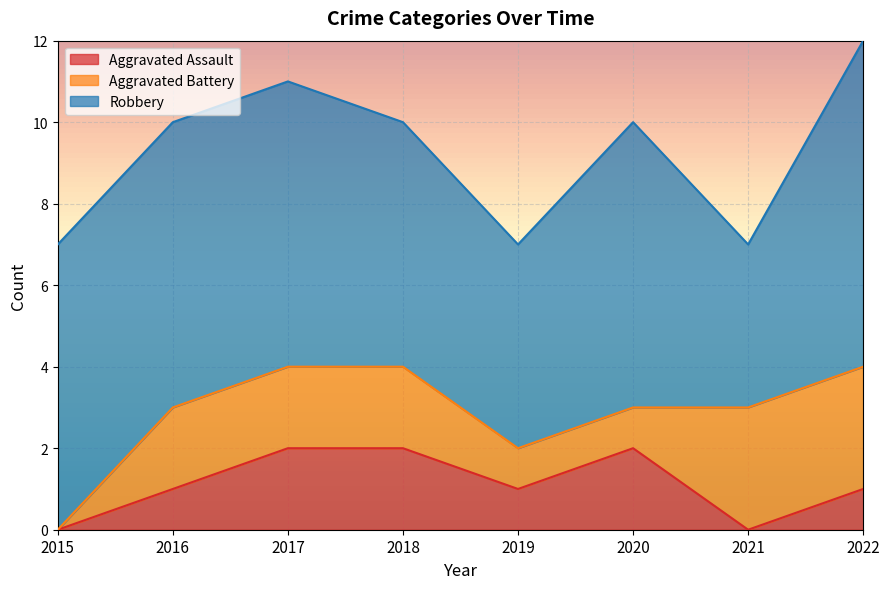

Does the chart display data point markers on the line(s)?

No